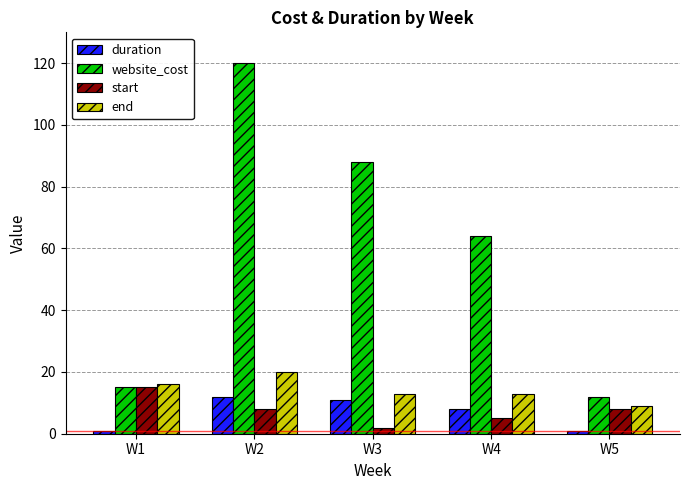

What is the average value of the duration series?

7